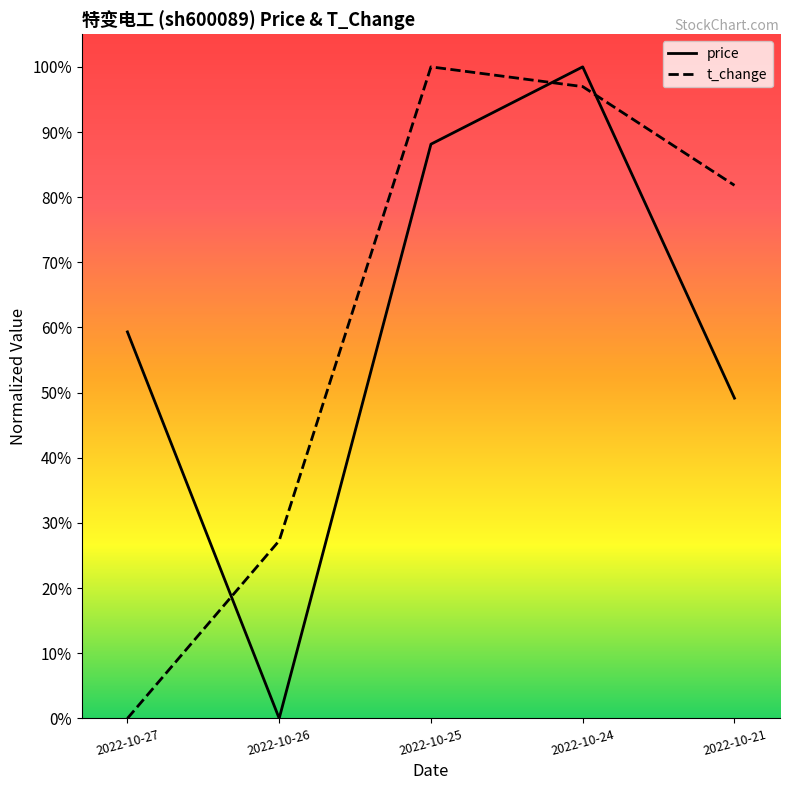

Where is t_change nearest to the value 0?

2022-10-27